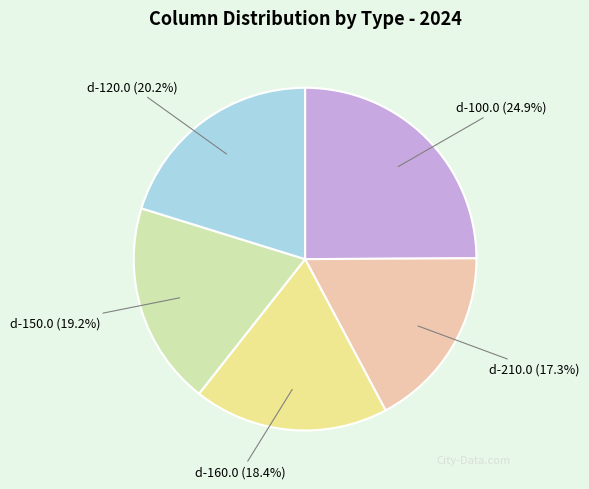

Is there a majority slice in this chart?

No